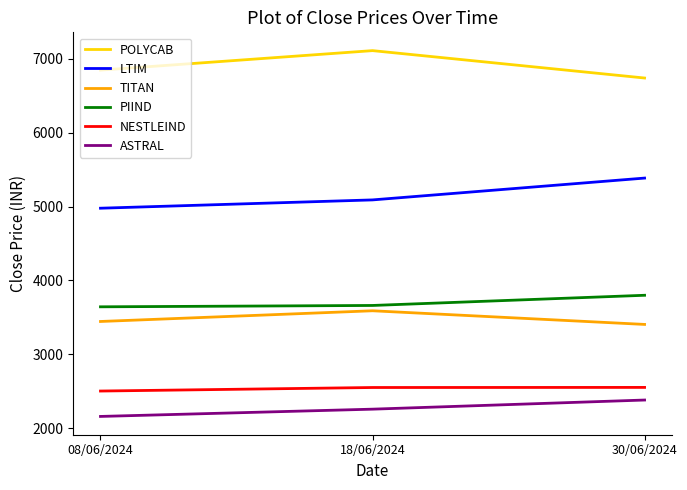

What is the total value across all series at 18/06/2024?

24257.3